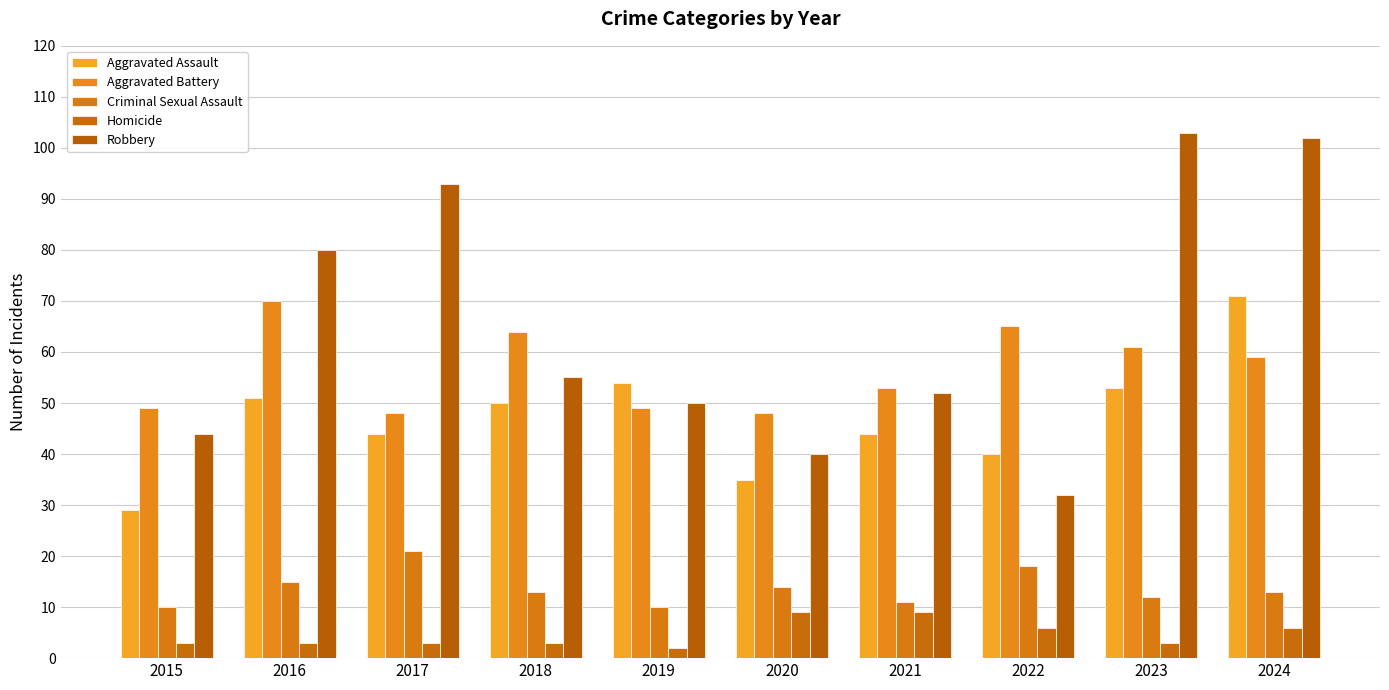

What is the value of the Criminal Sexual Assault bar at the 2nd from the left?

15